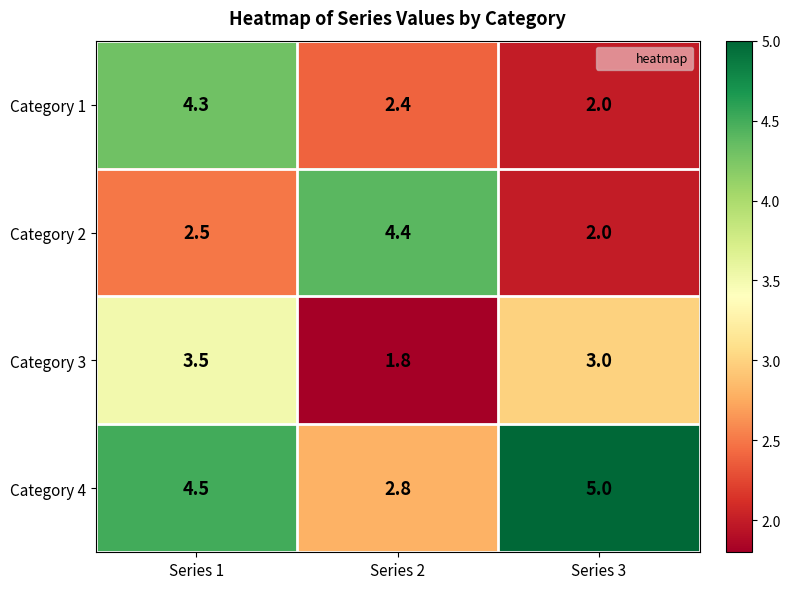

The Category 3 series shows 1.9 at Series 3. True or false?

False